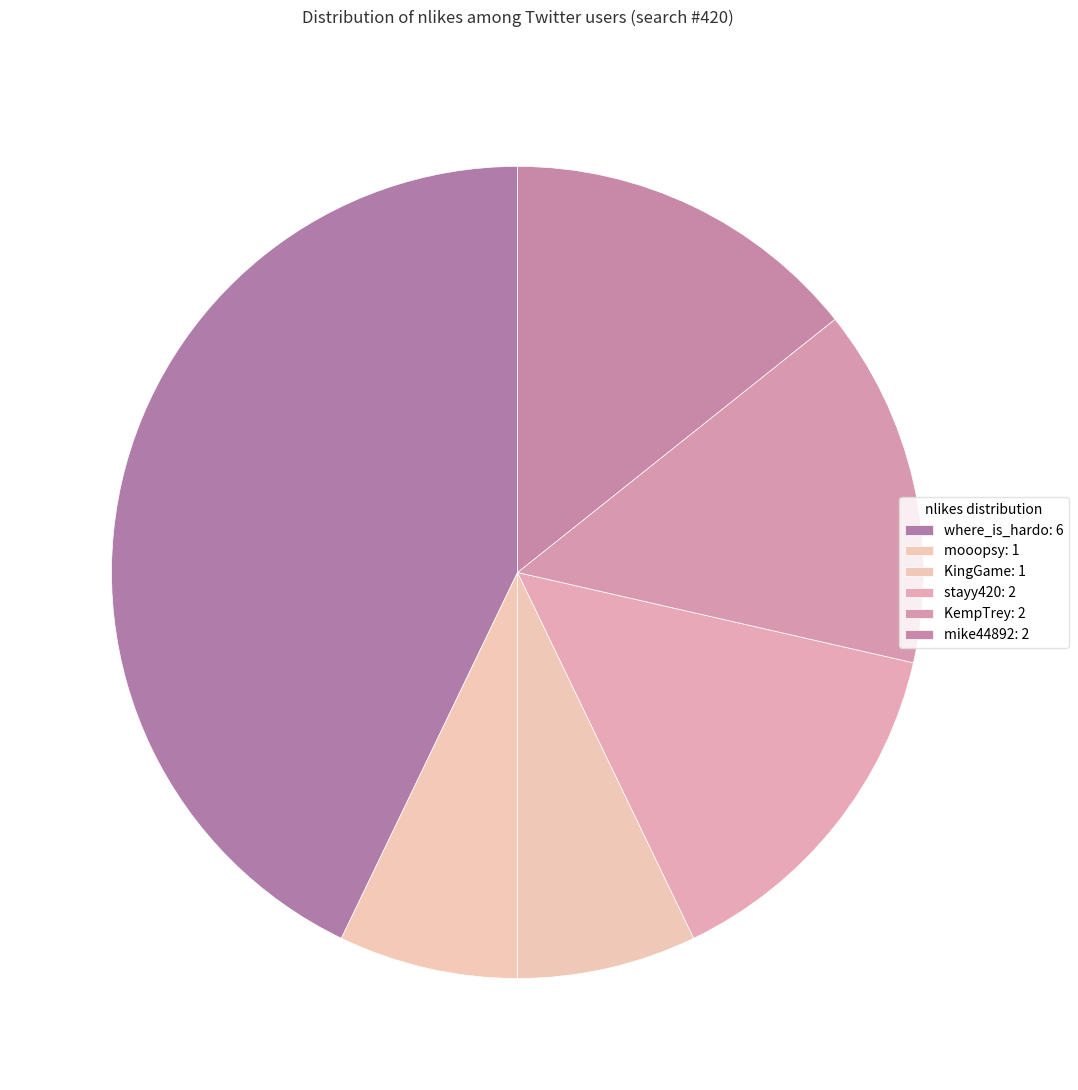

Does any single category account for the majority?

No